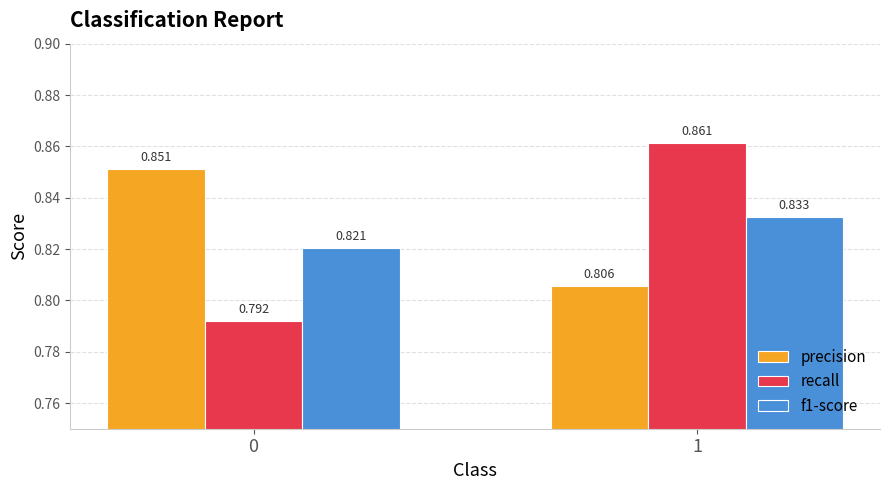

Which series has the largest range (max minus min)?

recall